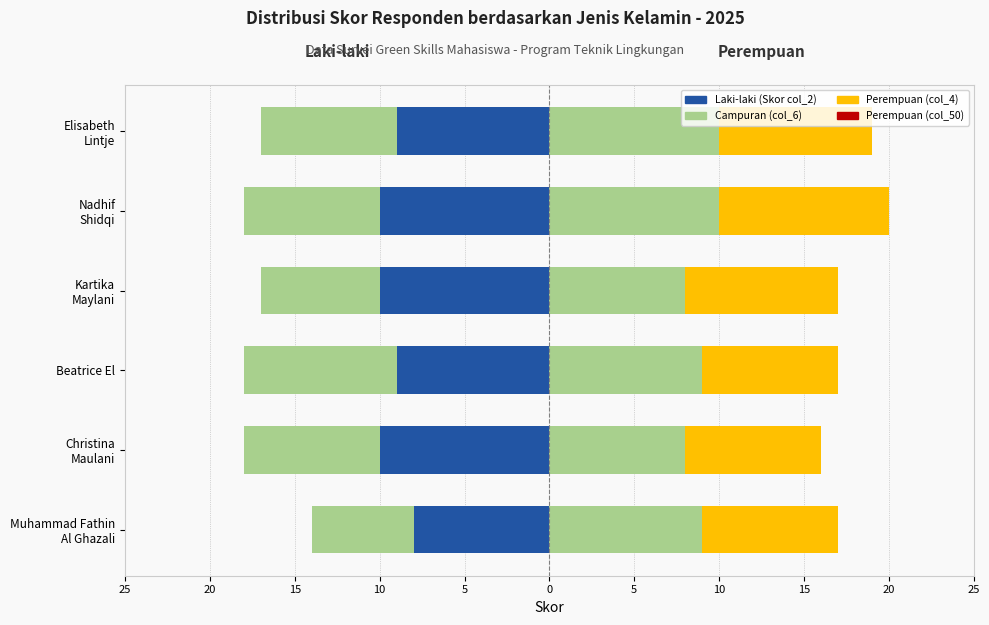

Reading left to right, what are all the values shown in this chart?

Laki-laki (Skor Awal): -8	-10	-9	-10	-10	-9
Laki-laki (Skor Lanjut): -6	-8	-9	-7	-8	-8
Perempuan (Skor Awal): 9	8	9	8	10	10
Perempuan (Skor Lanjut): 8	8	8	9	10	9